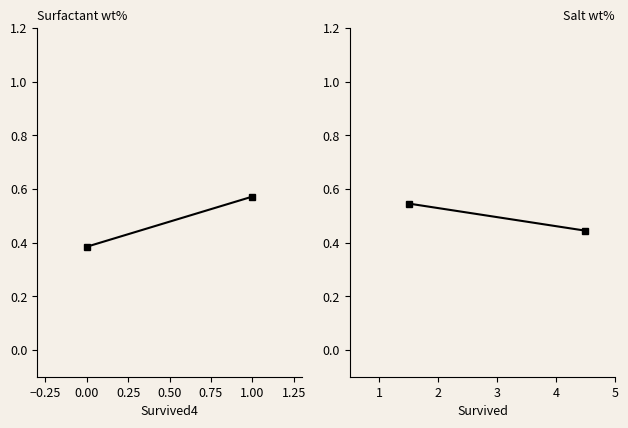

Does the chart have visible grid lines?

No